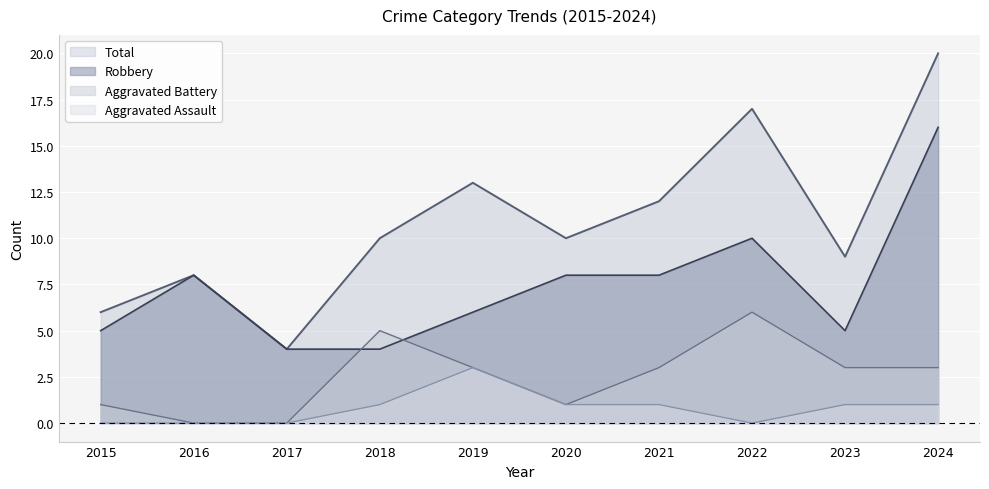

True or false: Total and Aggravated Assault cross at least once.

False